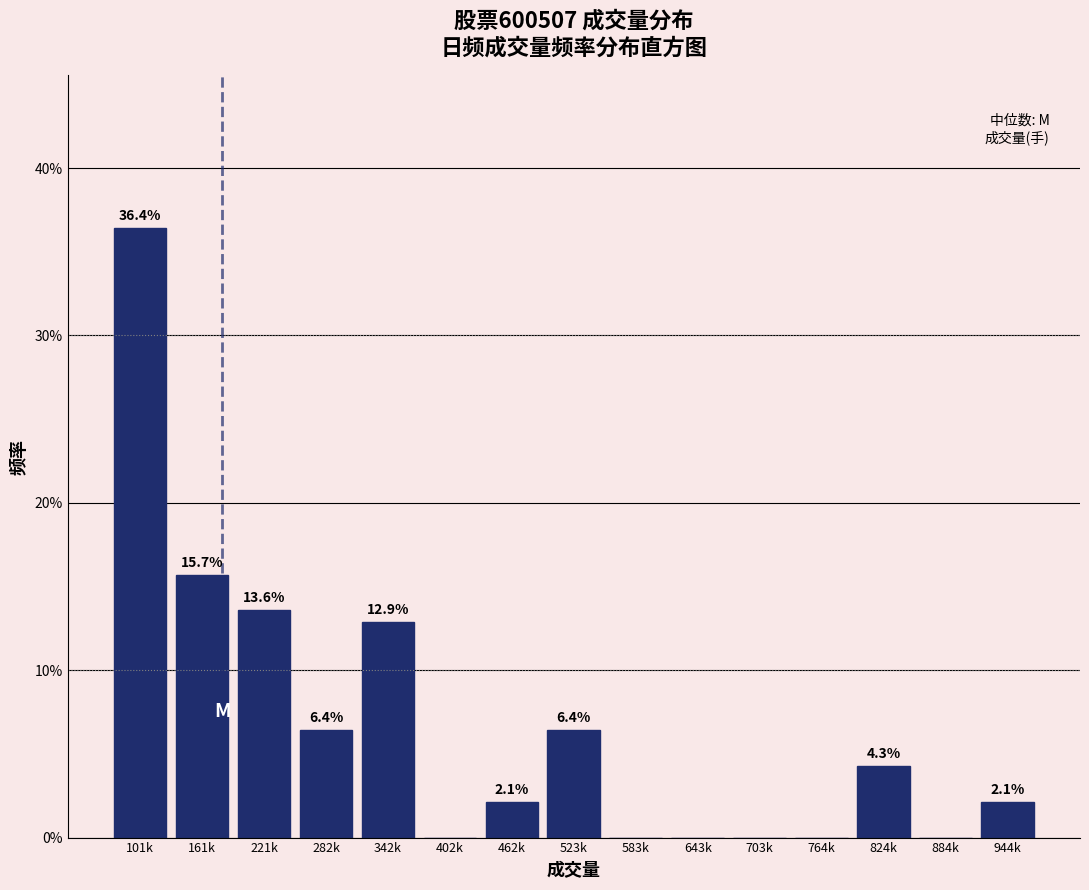

Reading left to right, transcribe all the data shown in this chart.

101k=36.4	161k=15.7	221k=13.6	282k=6.4	342k=12.9	402k=0.0	462k=2.1	523k=6.4	583k=0.0	643k=0.0	703k=0.0	764k=0.0	824k=4.3	884k=0.0	944k=2.1